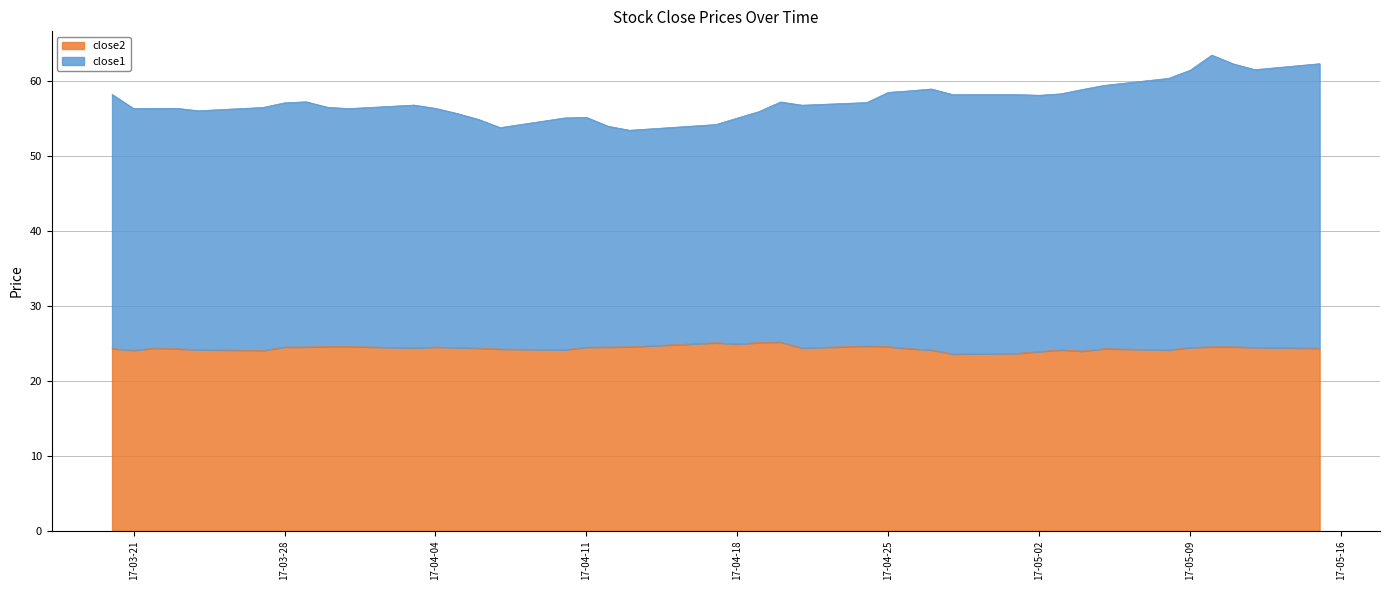

Where does the close1 series first go above 57?

2017-03-20